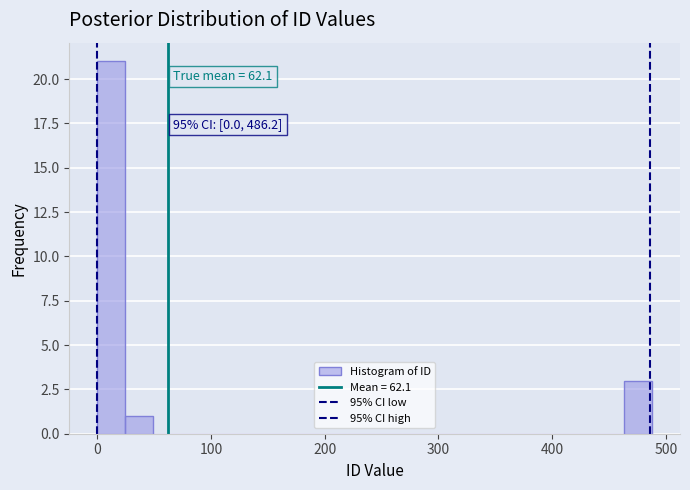

Around what value on the x-axis is the tallest bar? Give the approximate position of its centre, as read against the axis.

10